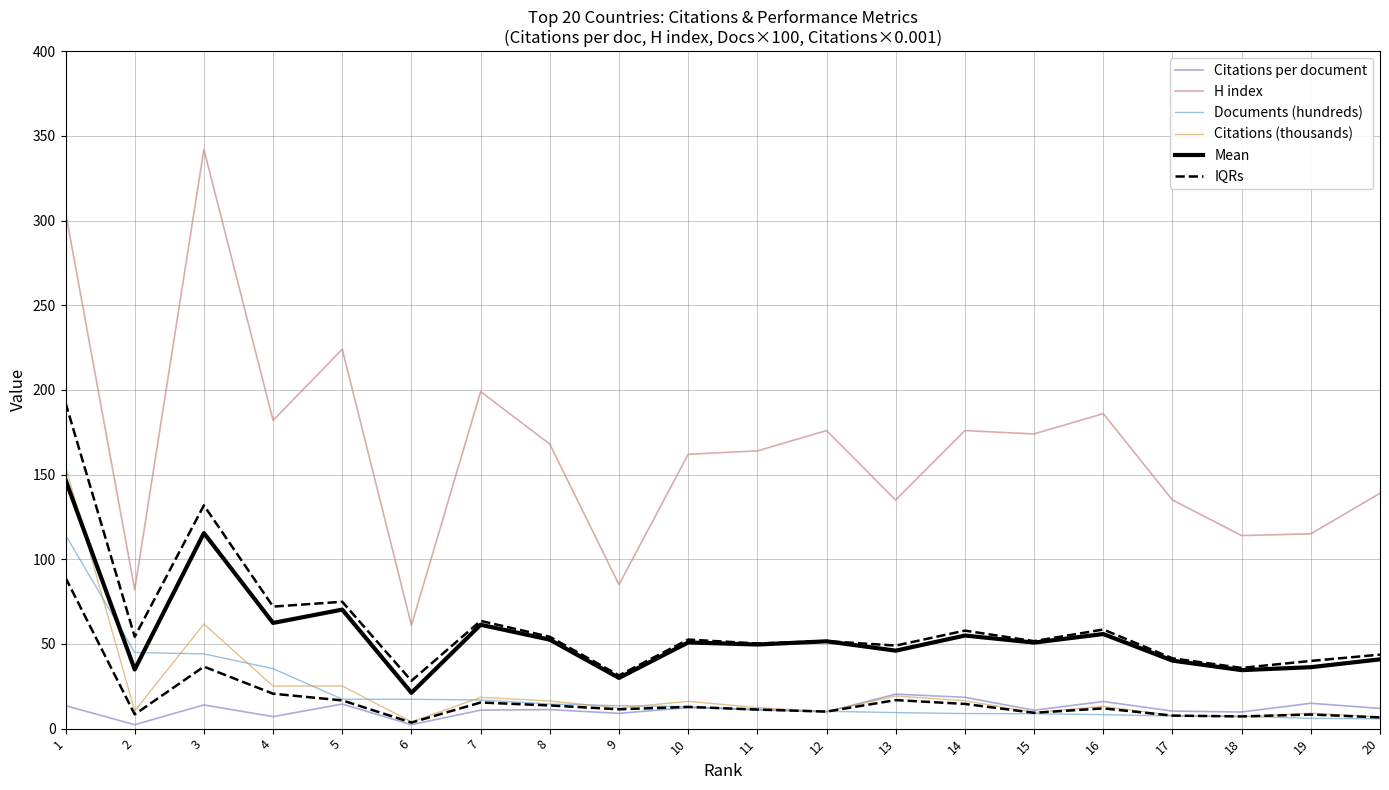

Which series has the largest range (max minus min)?

H index